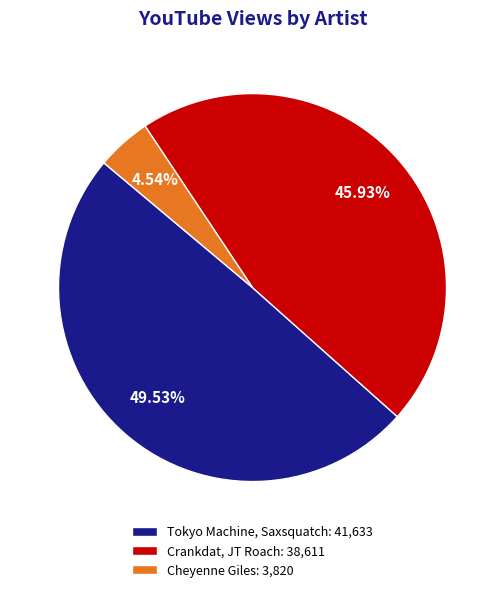

Is it true that Tokyo Machine, Saxsquatch is 61% of the pie?

False